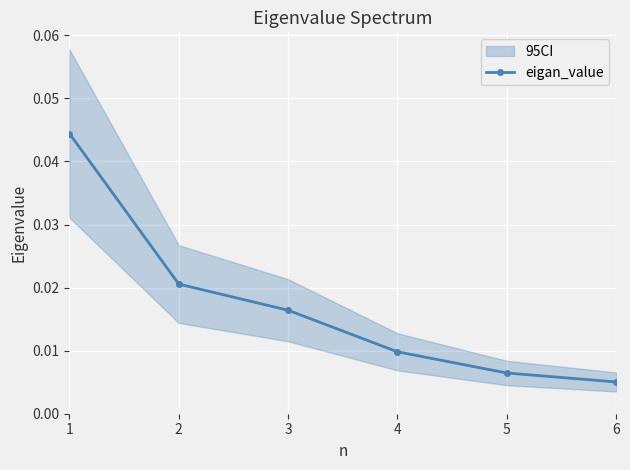

What is the sum of all values?

0.1